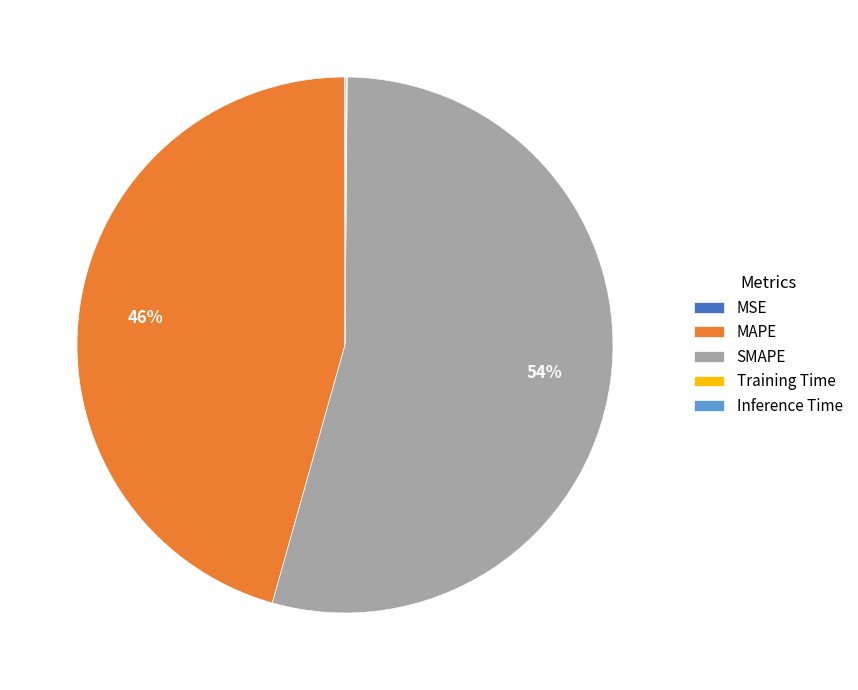

Does SMAPE represent more than half of the total?

Yes